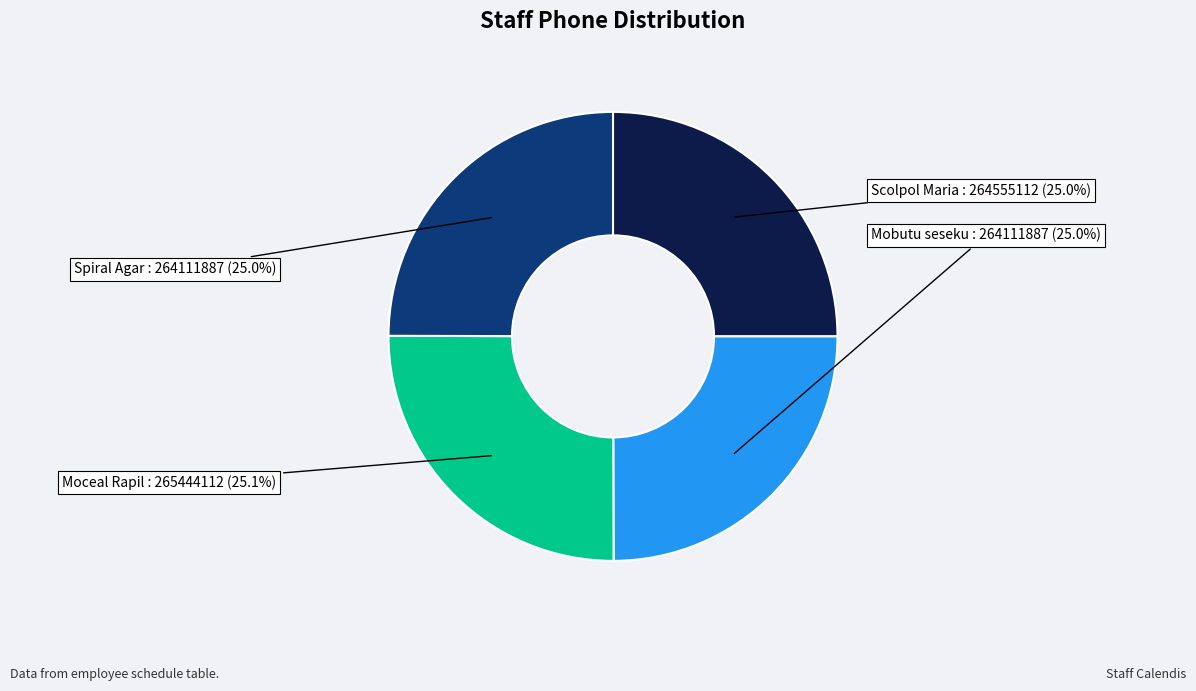

Is there a majority slice in this chart?

No